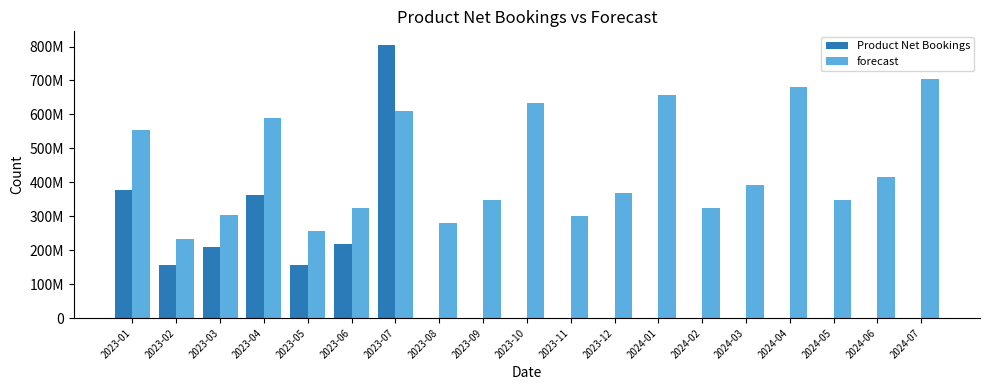

What is the value of the Product Net Bookings bar at the 5th from the left?

155816200.0